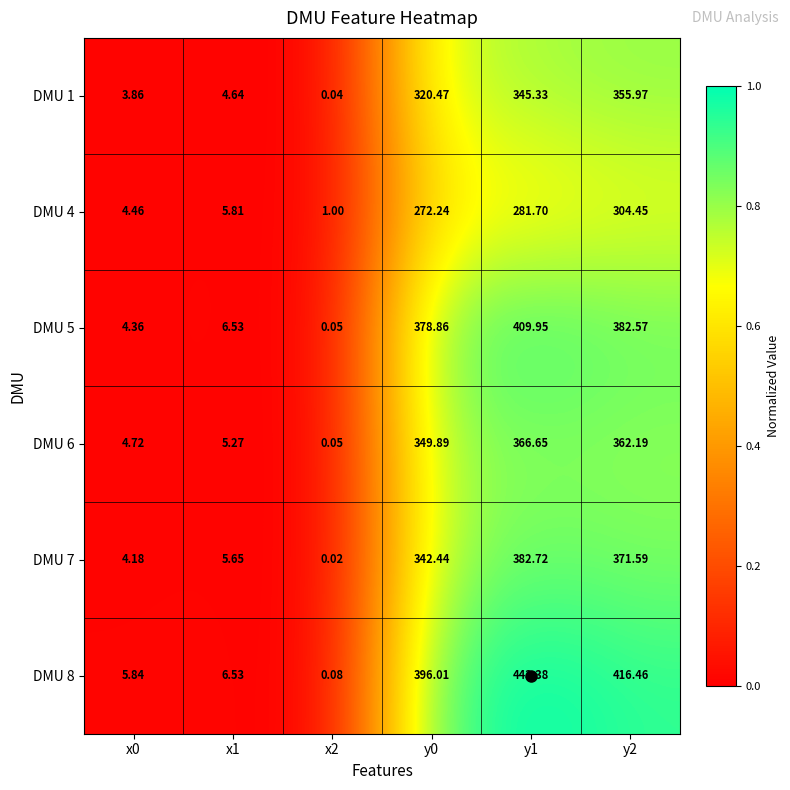

What is the maximum value shown in the chart?

443.4